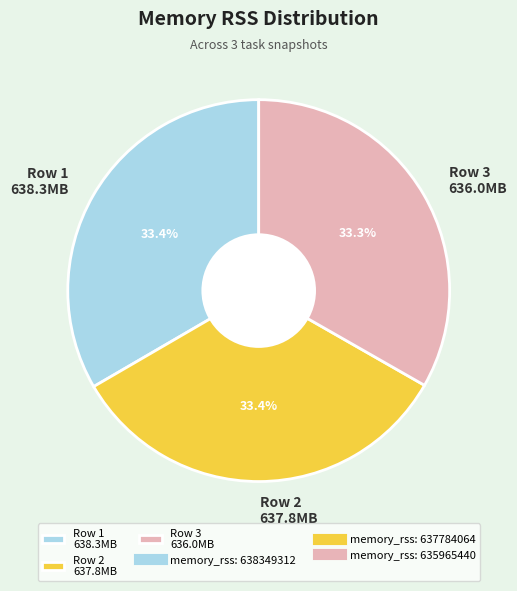

Is the sum of Row 2 637.8MB and Row 3 636.0MB greater than half?

Yes